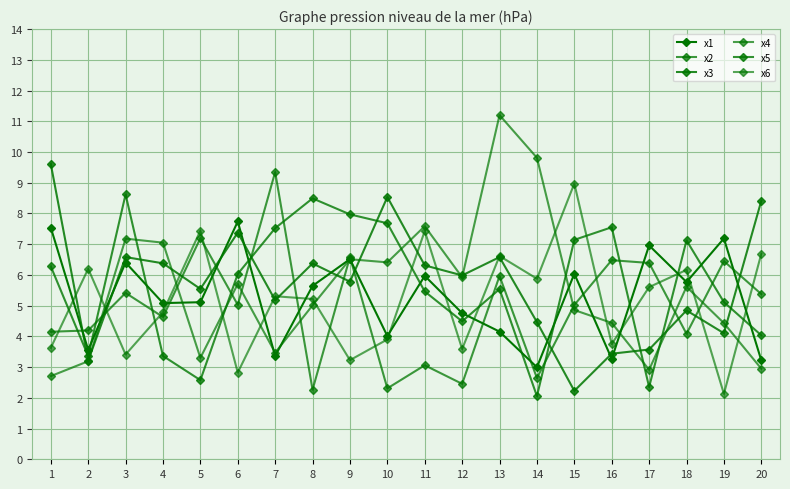

Is it true that x5 equals 13.2 at 9?

False